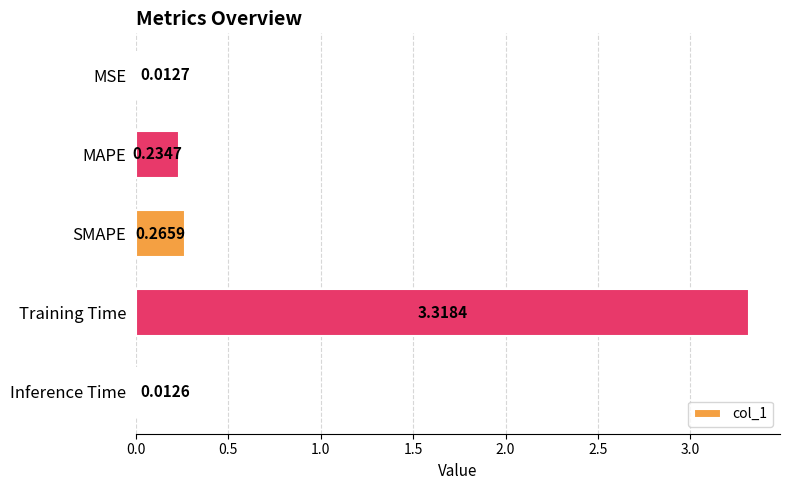

What is the sum of all values?

3.8